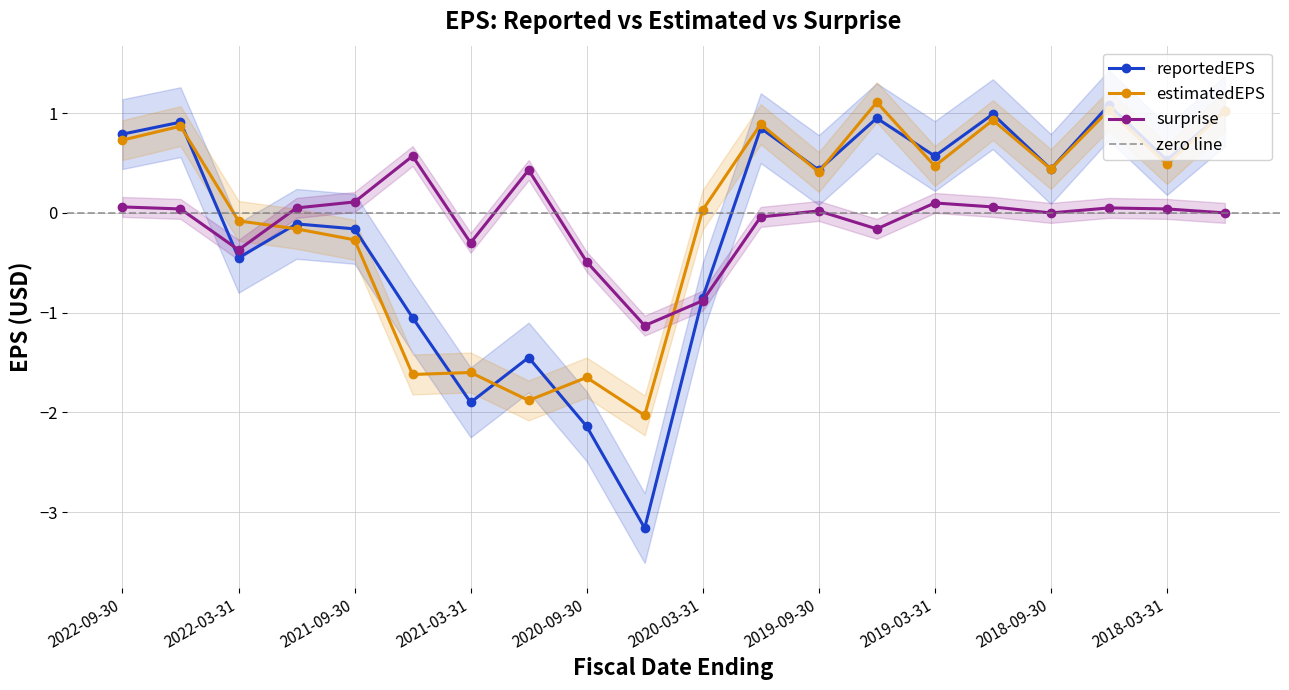

Is it true that reportedEPS equals 1.6 at 2018-06-30?

False